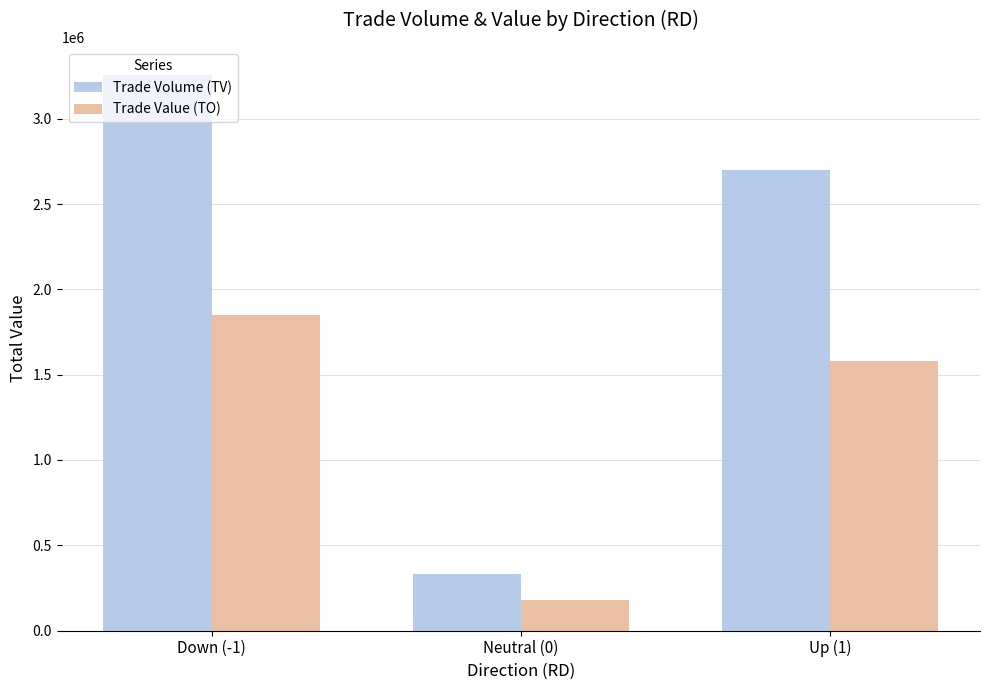

Which category has the highest value across all series?

Down (-1)